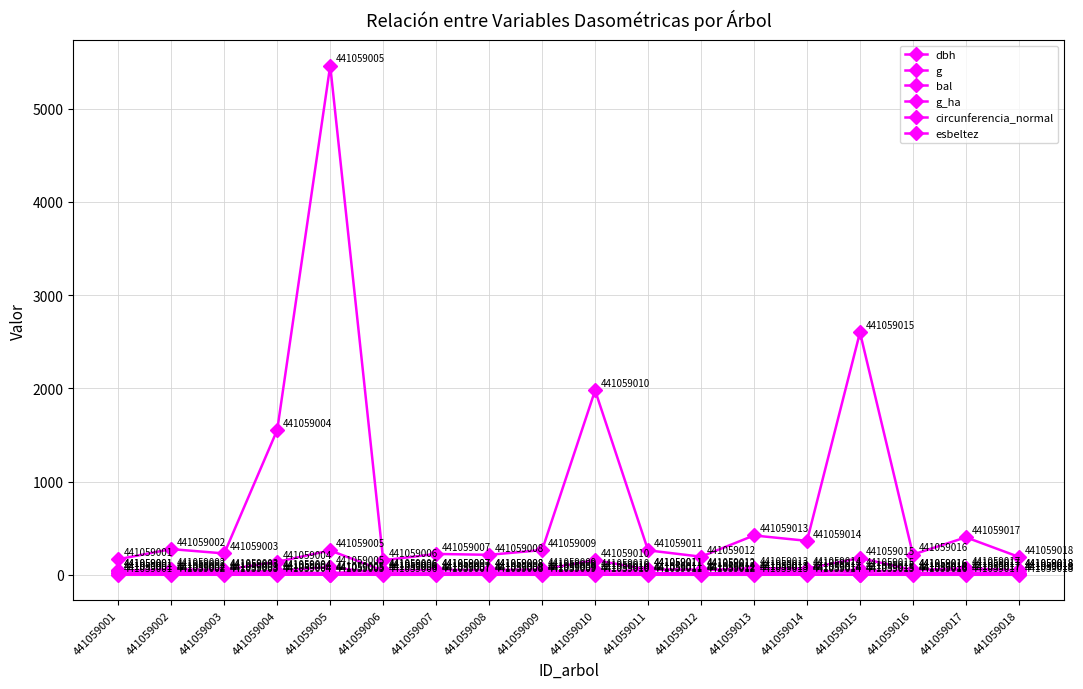

What is the approximate value of dbh at 441059004?

44.5